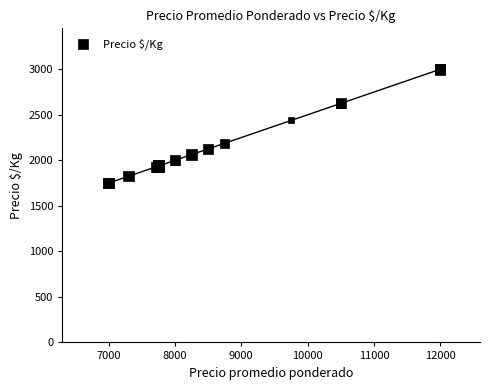

What Y value in the scatter plot is closest to 2375?

2438